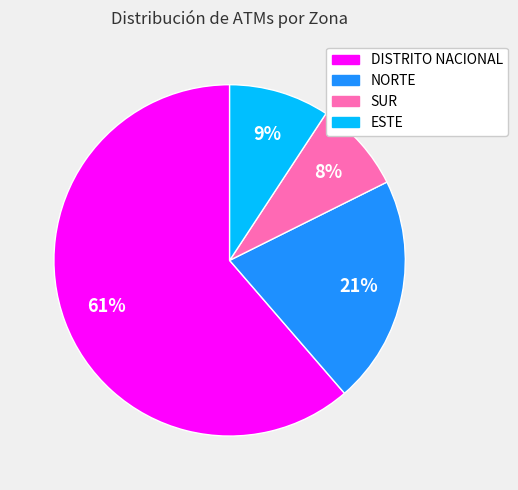

To the nearest percent, what is the average slice percentage?

25%